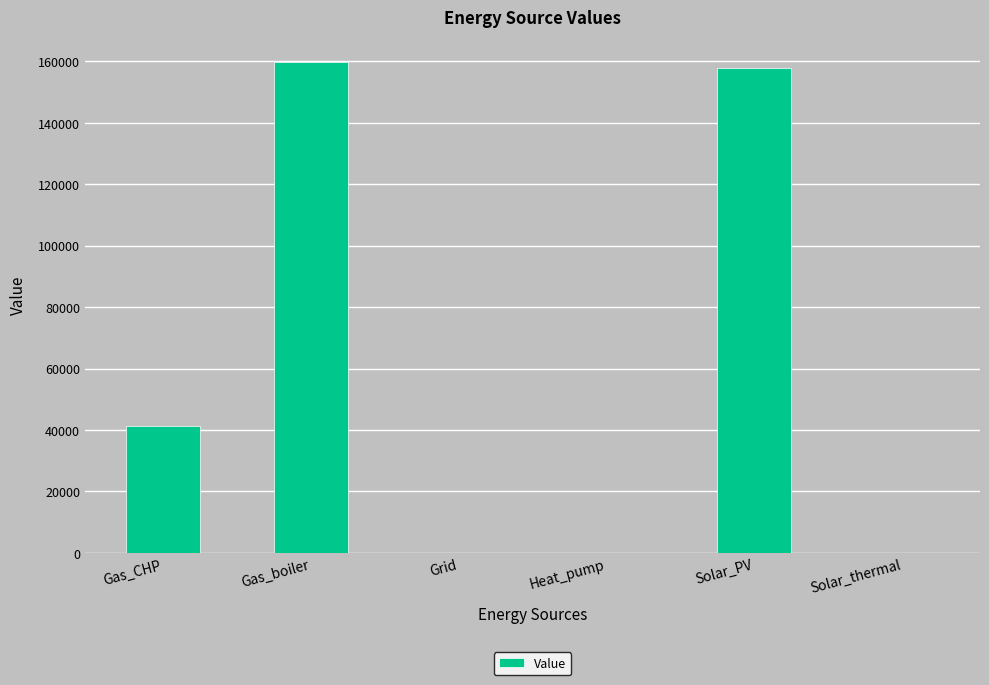

True or false: the data shows 22360.9 at Gas_CHP.

False